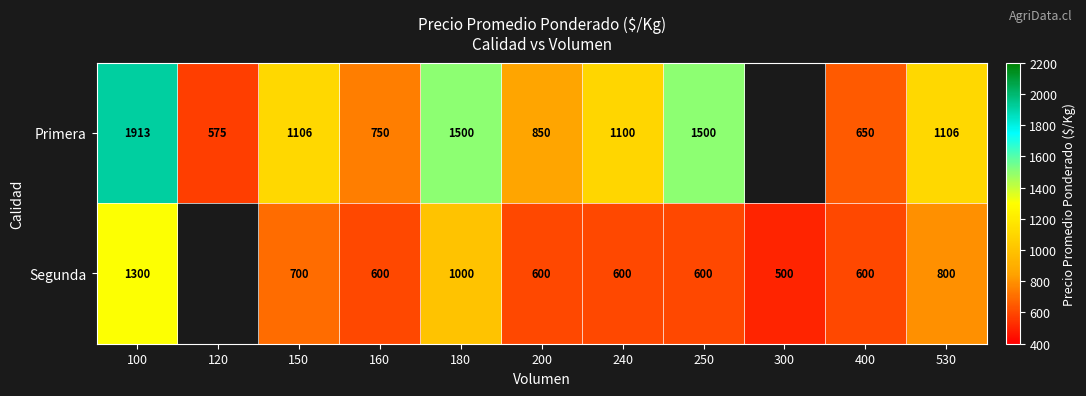

Between 150 and 180, which series saw the biggest shift?

Primera